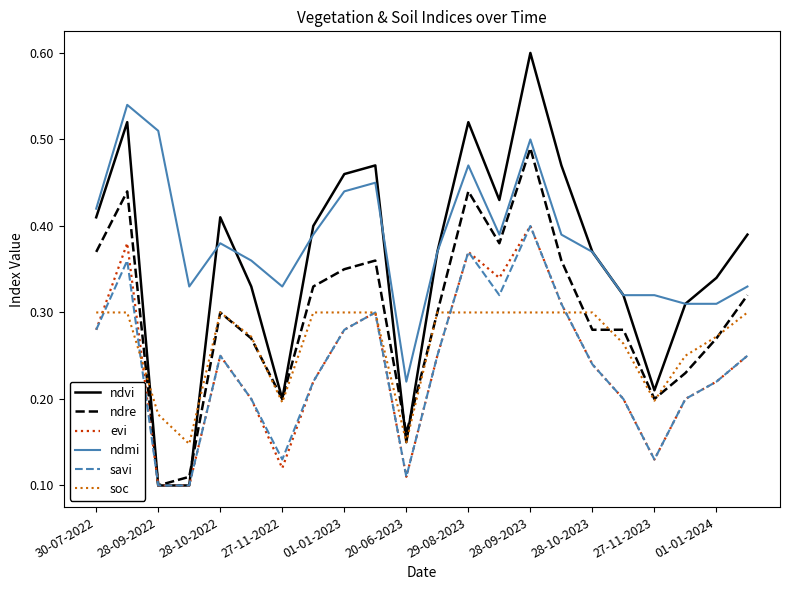

What is the maximum value shown in the chart?

0.6